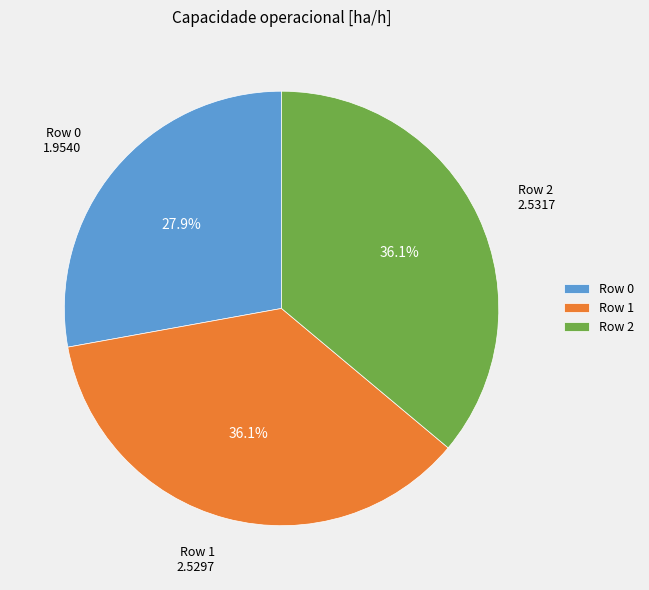

How many segments does this pie chart have?

3